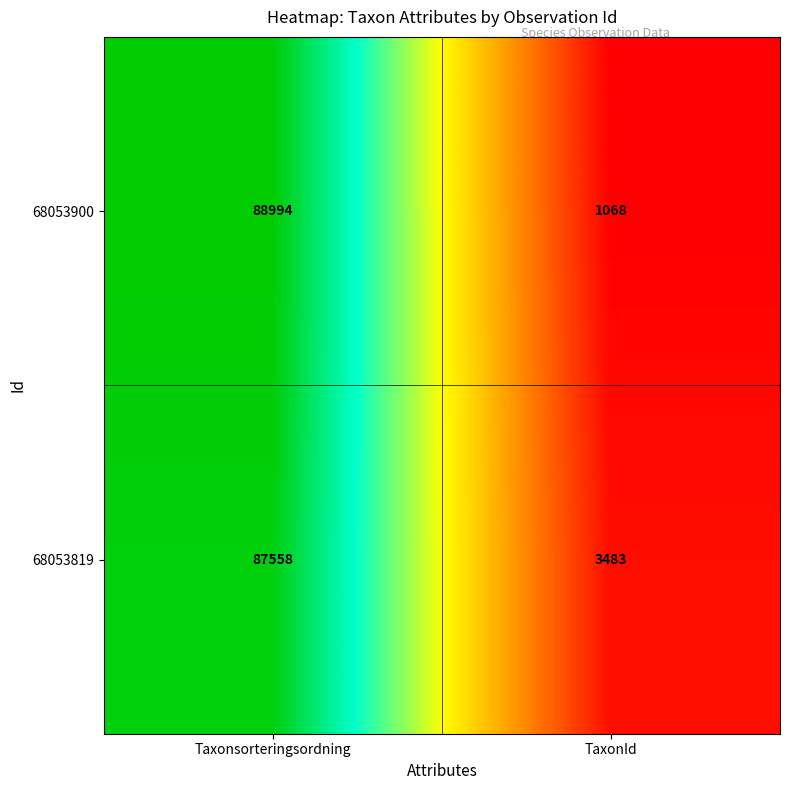

At which category is the sum across all series the highest?

Taxonsorteringsordning